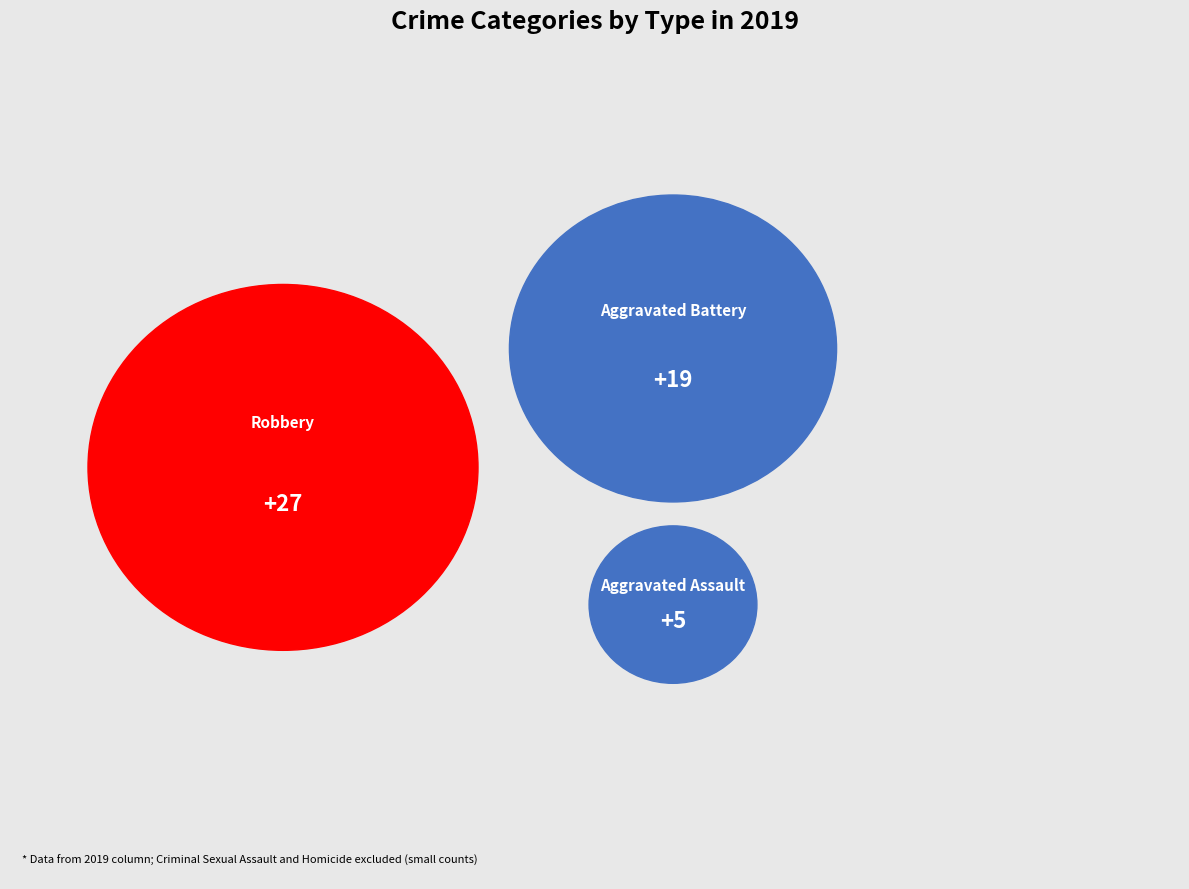

Count the number of slices in the pie.

3